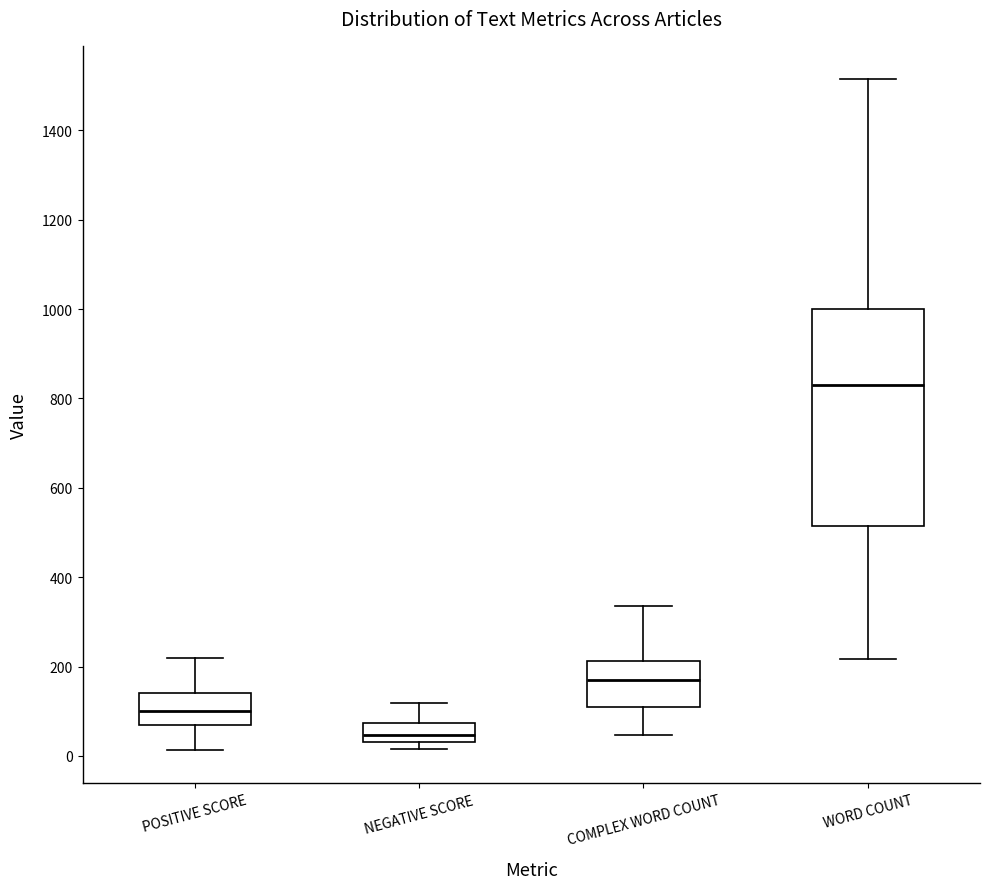

Reading left to right, read every box against the y-axis: the position of its median line, the range the box covers, and the ends of its whiskers. The values are not printed on the chart, so give them approximately, as read against the axis.

POSITIVE SCORE: median 100, box 60 to 140, whiskers 20 to 220
NEGATIVE SCORE: median 40 (inside the box), box 40 to 80, whiskers 20 to 120
COMPLEX WORD COUNT: median 160, box 100 to 220, whiskers 40 to 340
WORD COUNT: median 820, box 520 to 1000, whiskers 220 to 1520